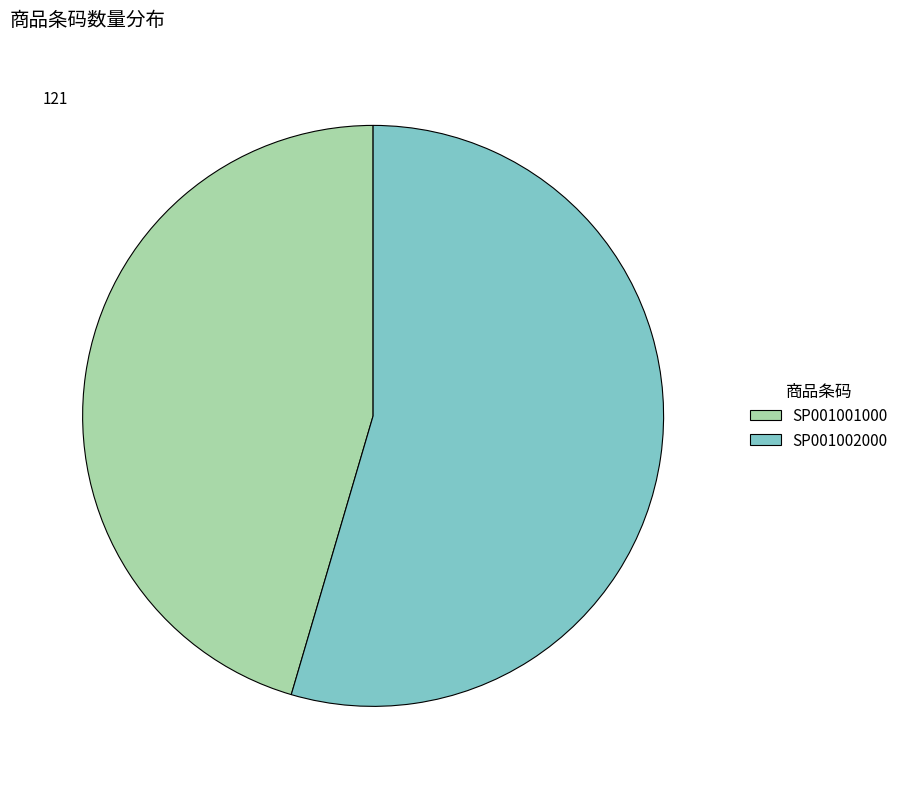

Between SP001002000 and SP001001000, which is larger?

SP001002000